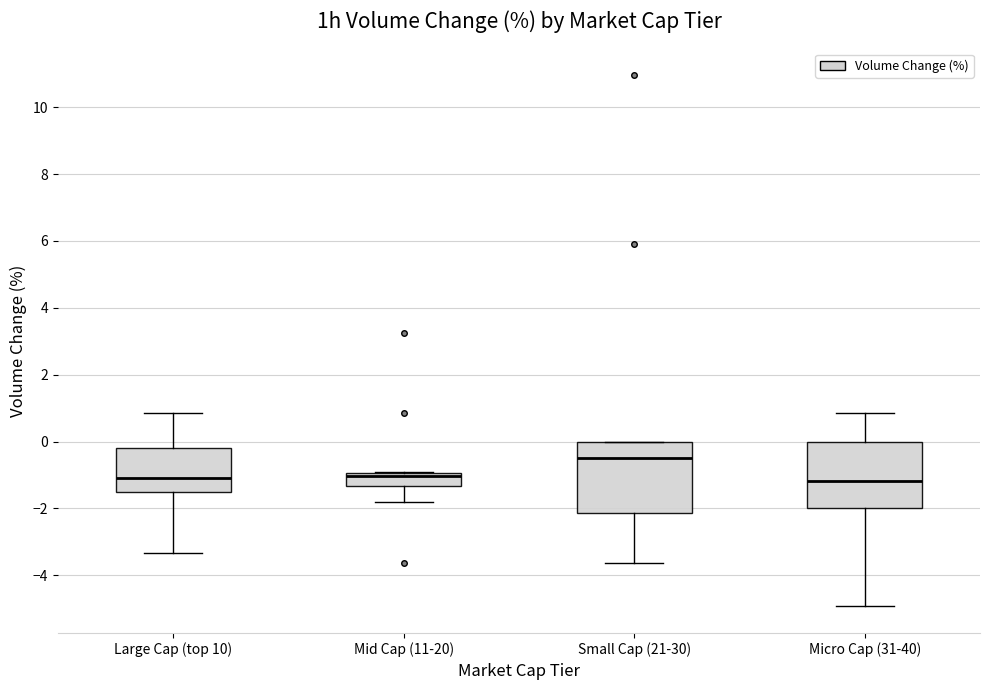

Reading left to right, transcribe this box plot: for each box, give where its median line is, the range the box spans, and where its two whiskers end, as read against the y-axis. The values are not printed on the chart, so give them approximately, as read against the axis.

Large Cap (top 10): median -1.0, box -1.6 to -0.2, whiskers -3.4 to 0.8
Mid Cap (11-20): median -1.0 (just below the box's upper edge), box -1.4 to -1.0, whiskers -1.8 to -1.0
Small Cap (21-30): median -0.4, box -2.2 to 0.0, whiskers -3.6 to 0.0
Micro Cap (31-40): median -1.2, box -2.0 to 0.0, whiskers -5.0 to 0.8